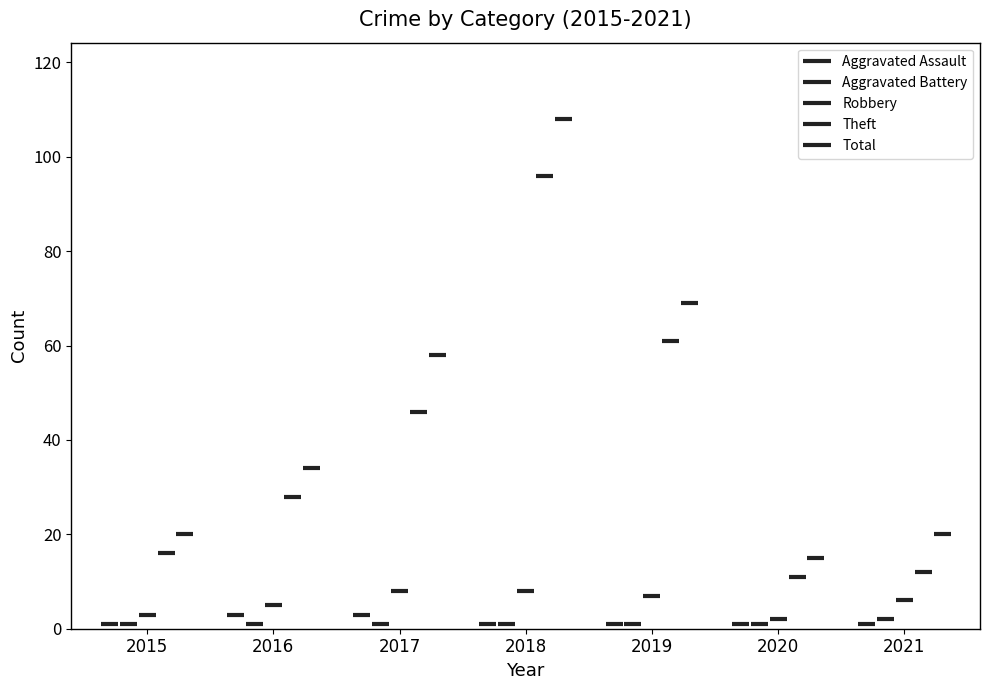

True or false: Aggravated Battery has a value of 2 at 2020.

False